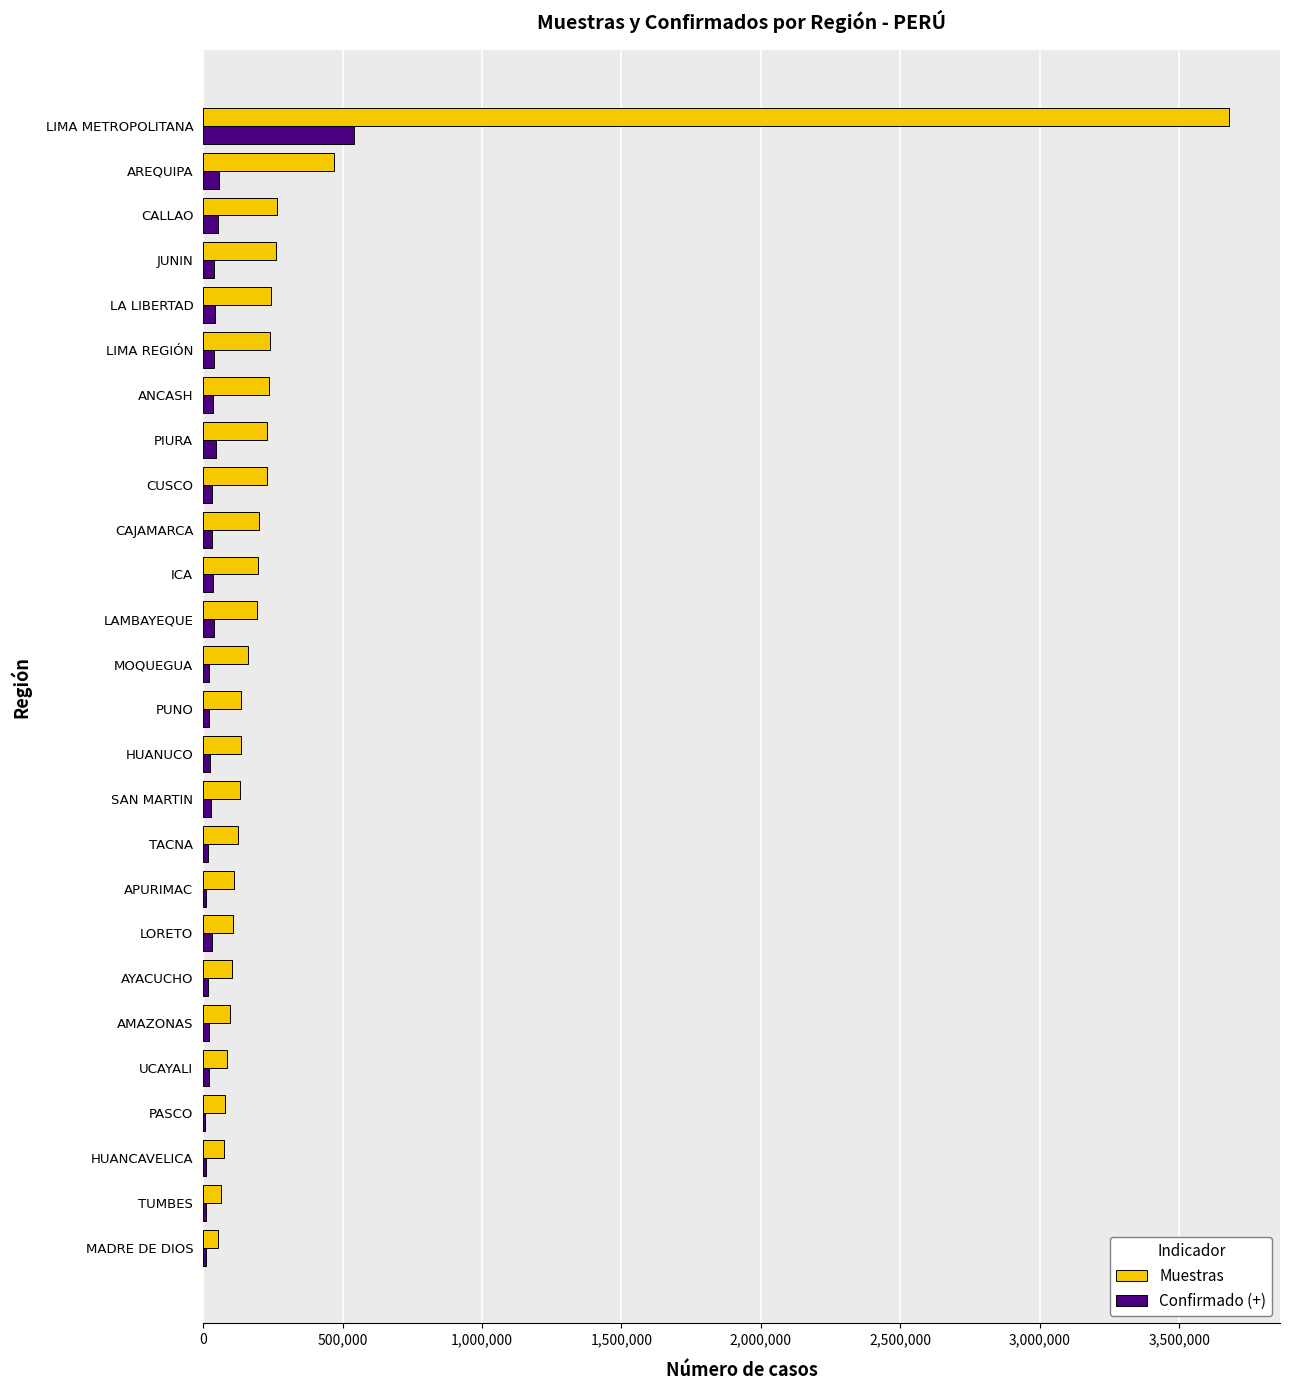

Which category has the highest value across all series?

LIMA METROPOLITANA